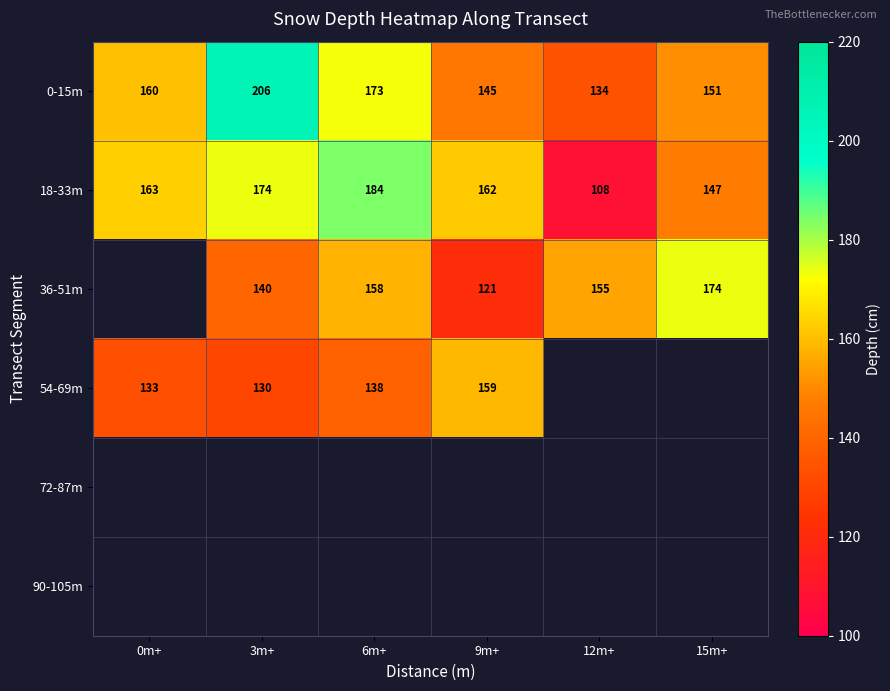

How many data points in 18-33m are less than 163?

3